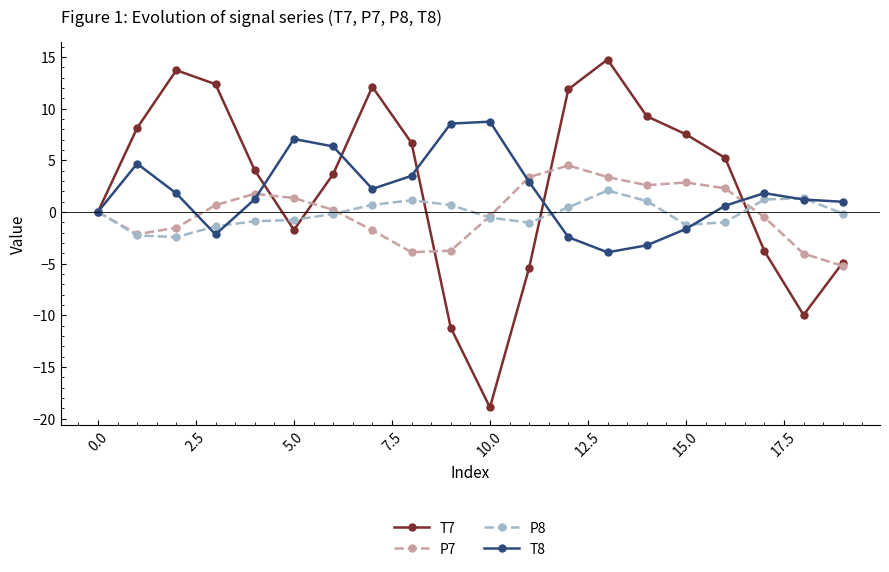

List the series in order of their peak value, highest first.

T7, T8, P7, P8